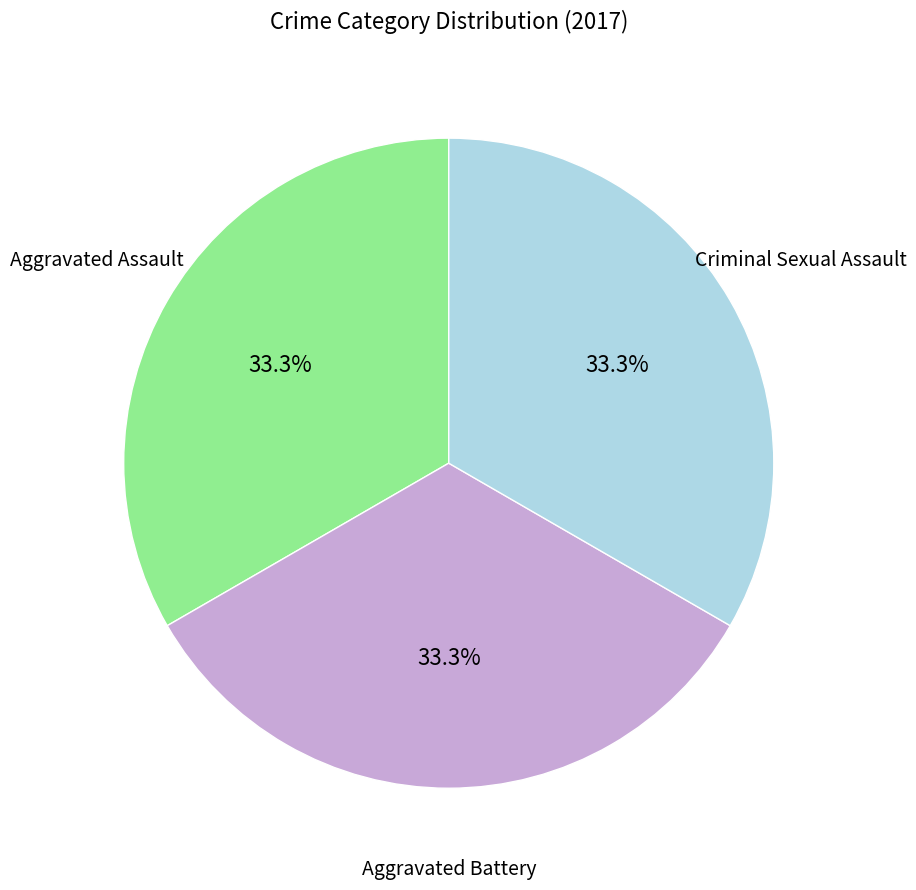

Is there a majority slice in this chart?

No